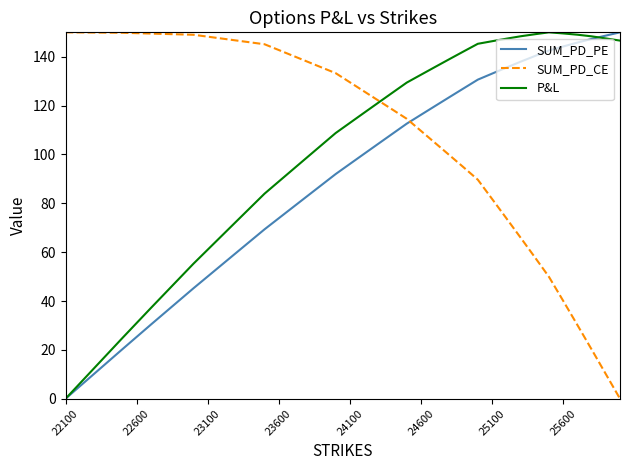

Count the number of categories in the chart.

40